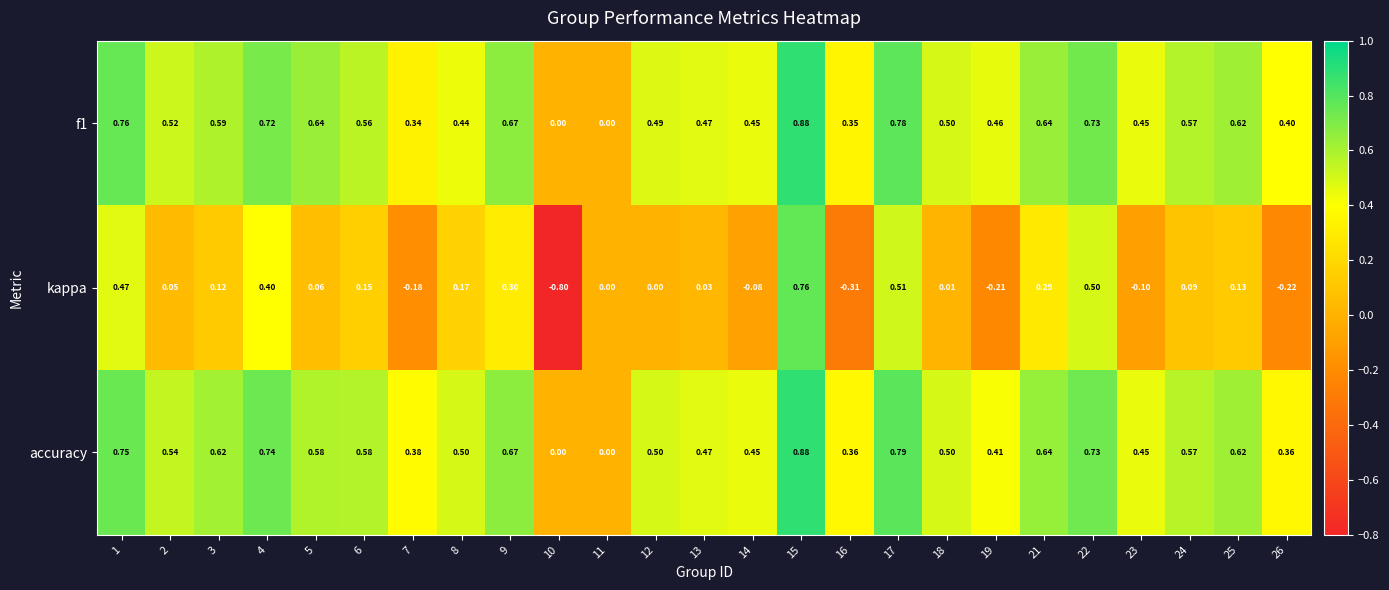

Is the value of f1 at 4 greater than the value of kappa at 5?

Yes